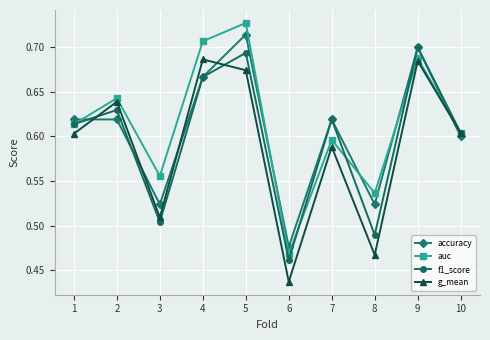

Where is f1_score nearest to the value 0?

6